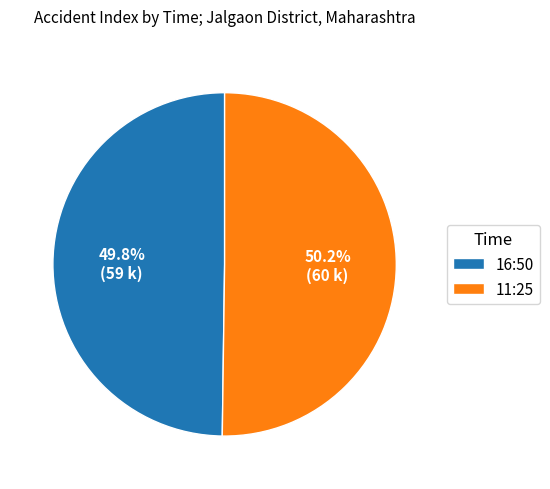

Approximately how many times larger is the value at 11:25 compared to 16:50?

1.0